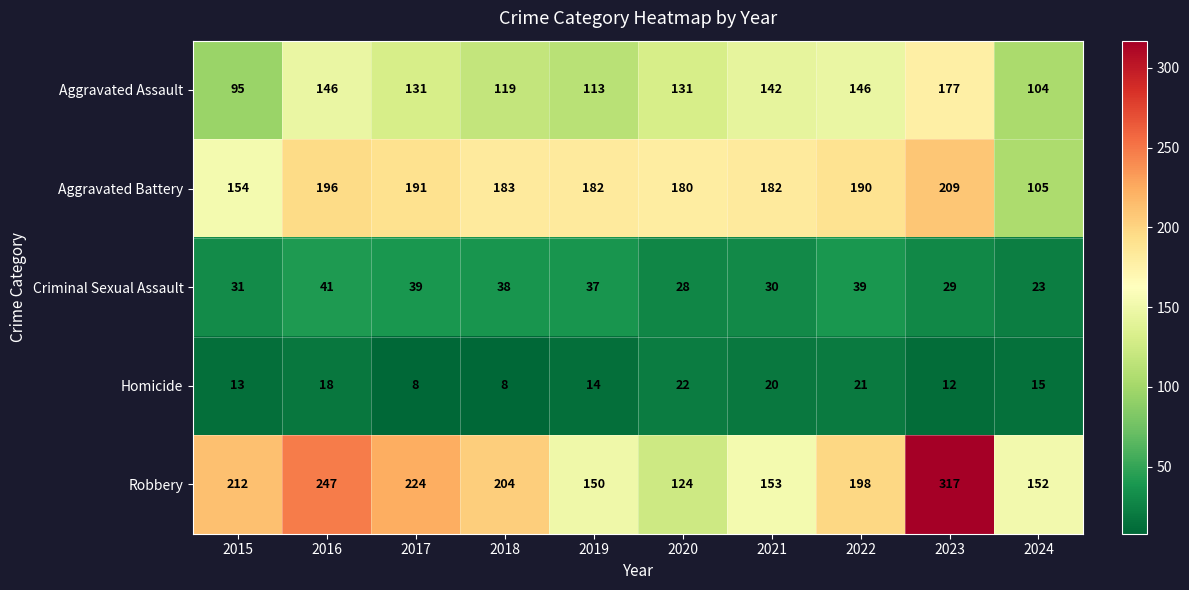

How many categories are shown in the chart?

10